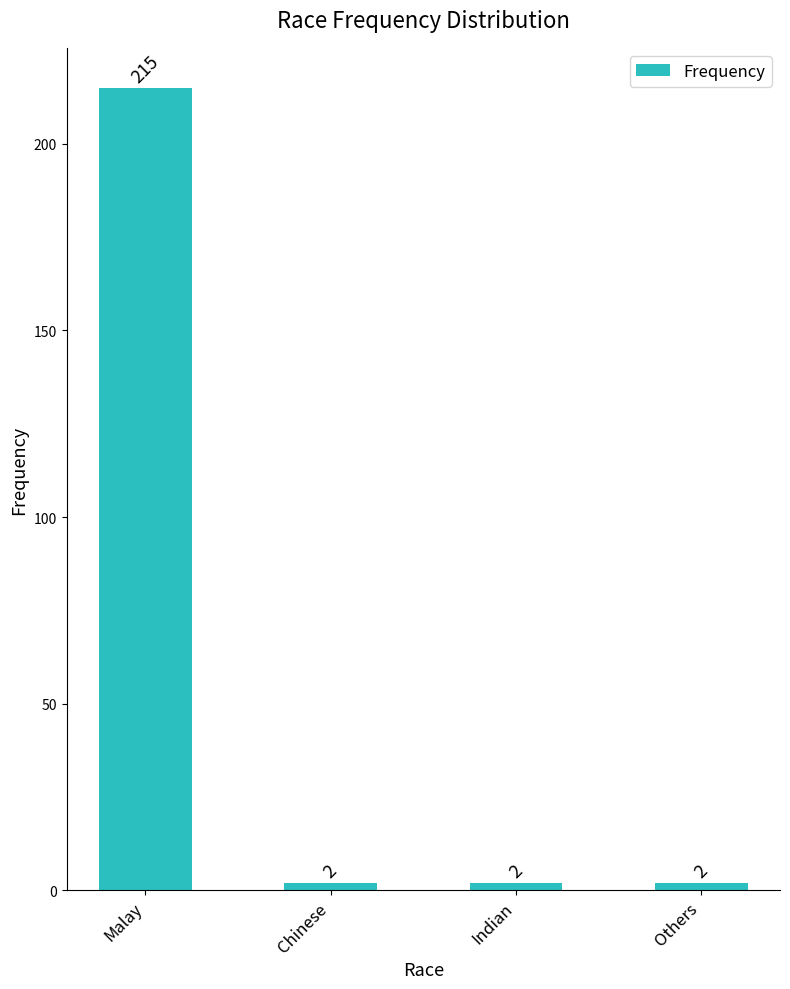

What is the difference between the values at Malay and Others?

213